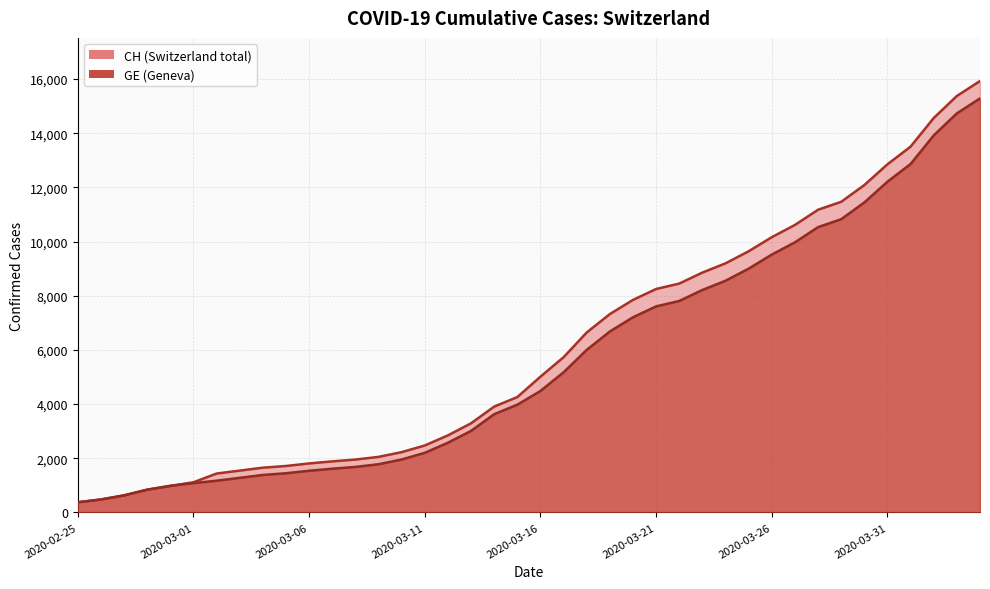

What is the difference between the highest and lowest values at 2020-03-24?

642